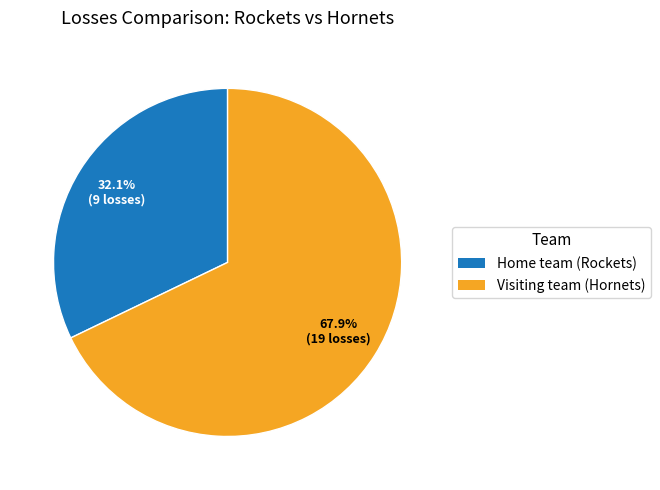

The Visiting team (Hornets) slice represents 68% of the pie. True or false?

True